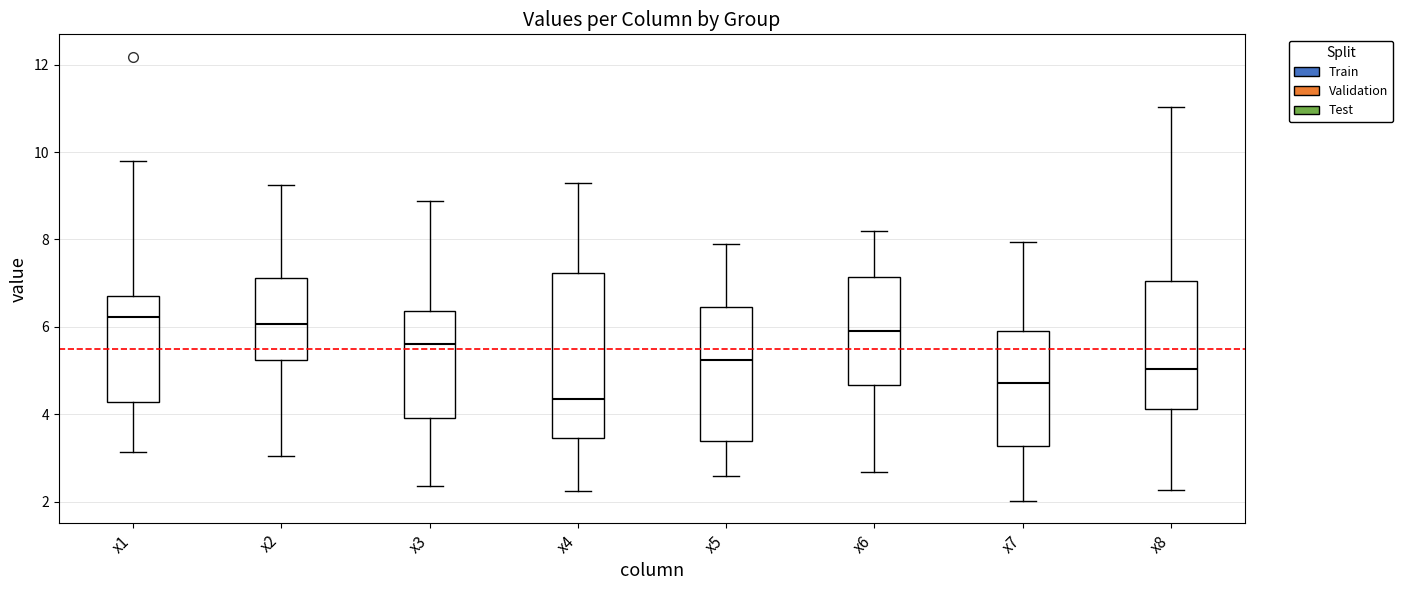

Where does the lower whisker of the box for x2 end on the y-axis? The values are not printed on the chart, so give them approximately, as read against the axis.

3.0